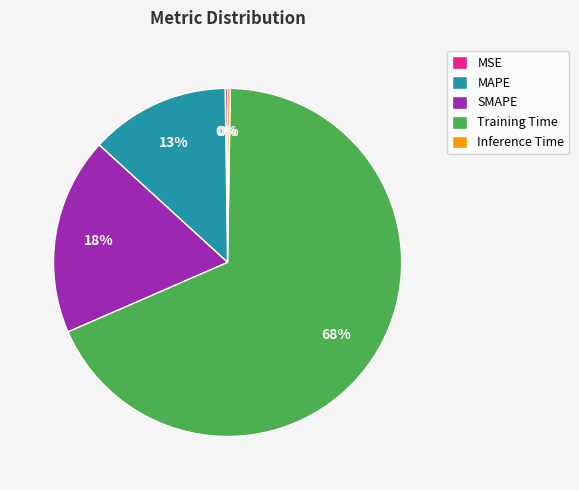

What is the largest slice in the pie chart?

Training Time